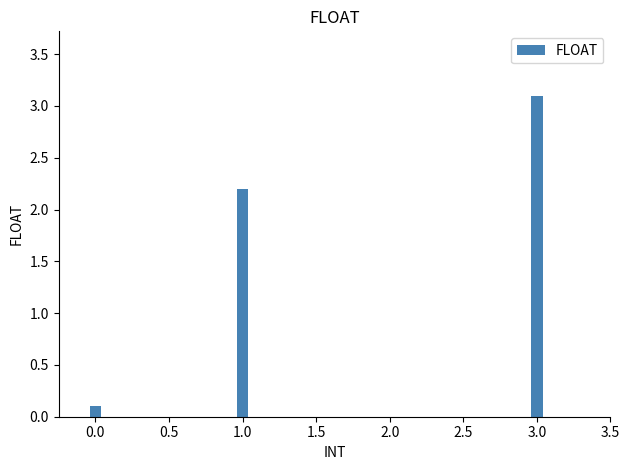

How many bars are there in total?

3